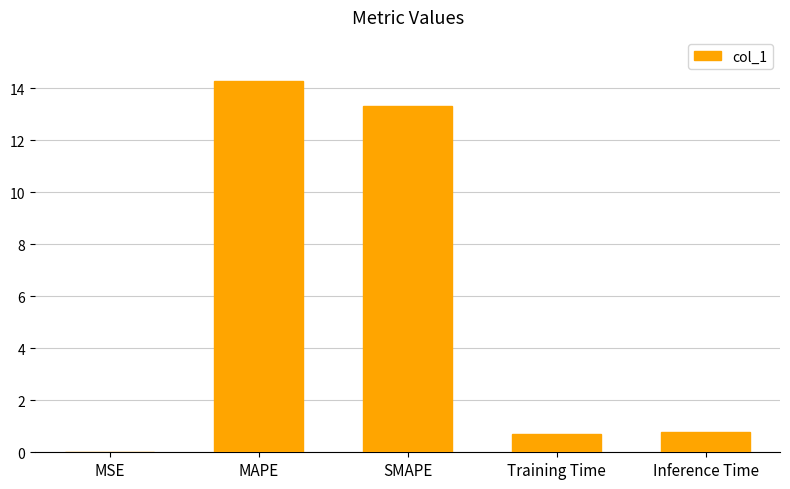

Read the value at Inference Time.

0.8